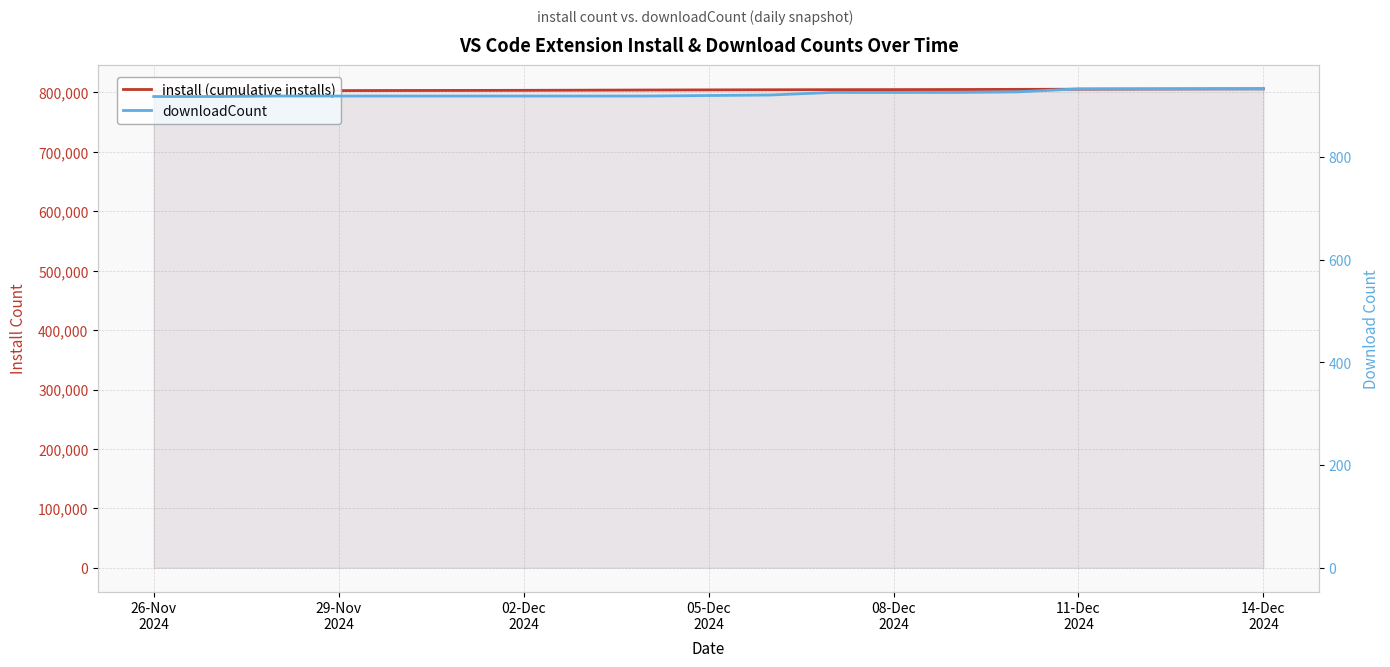

How many lines are shown in the chart?

2